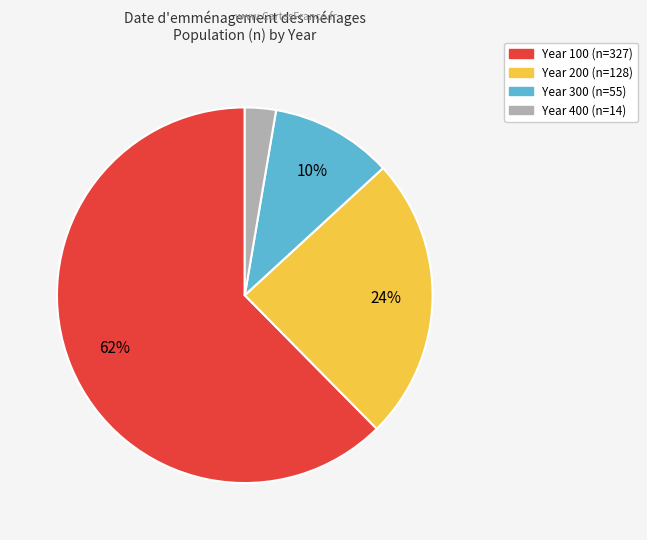

Is the sum of Year 100 and Year 400 greater than half?

Yes